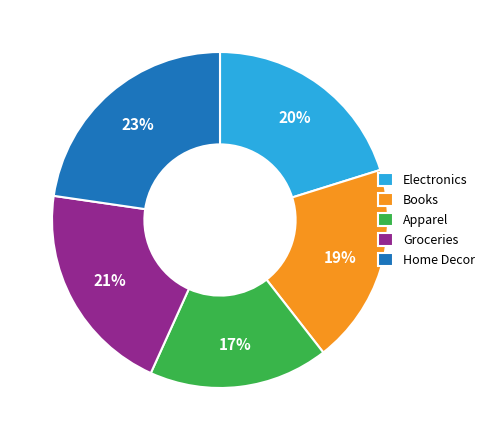

Do Groceries and Books together represent more than half of the pie?

No